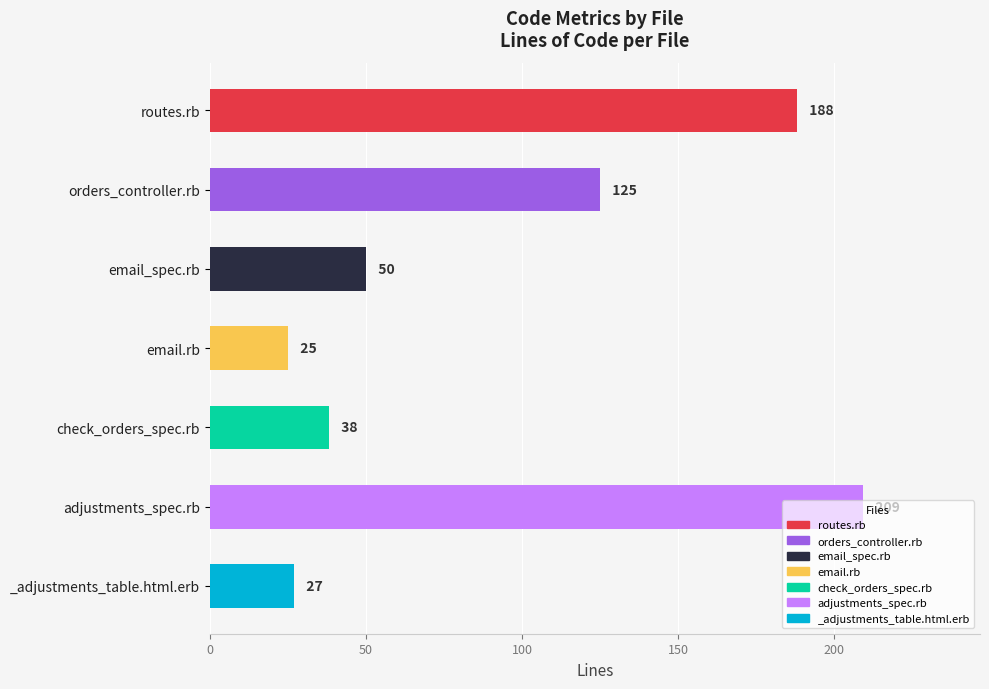

Rank the categories by value from highest to lowest.

adjustments_spec.rb, routes.rb, orders_controller.rb, email_spec.rb, check_orders_spec.rb, _adjustments_table.html.erb, email.rb